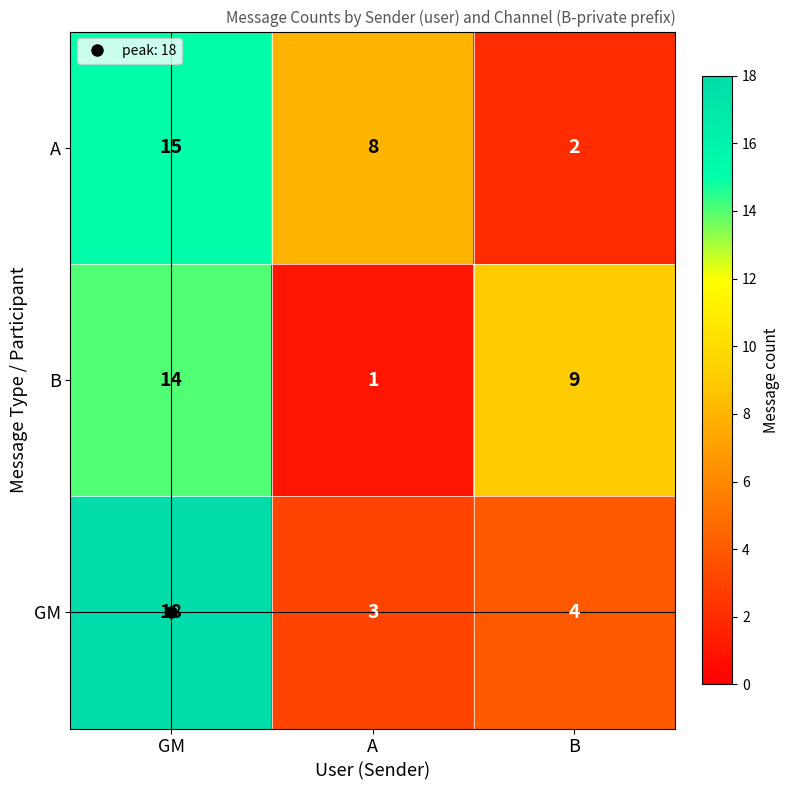

Which series has the largest range (max minus min)?

GM